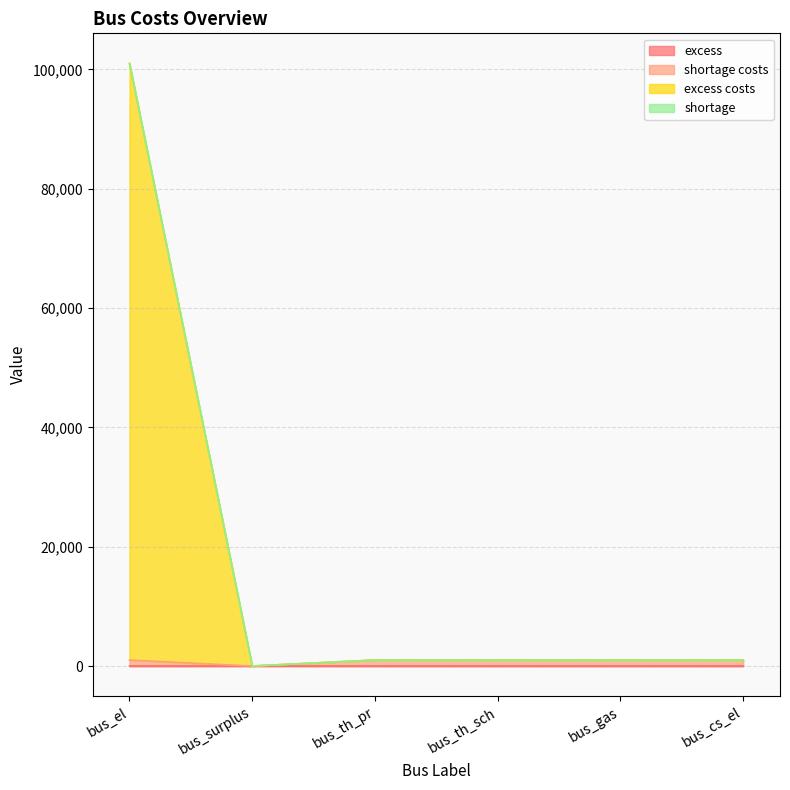

At which category is the sum across all series the highest?

bus_el